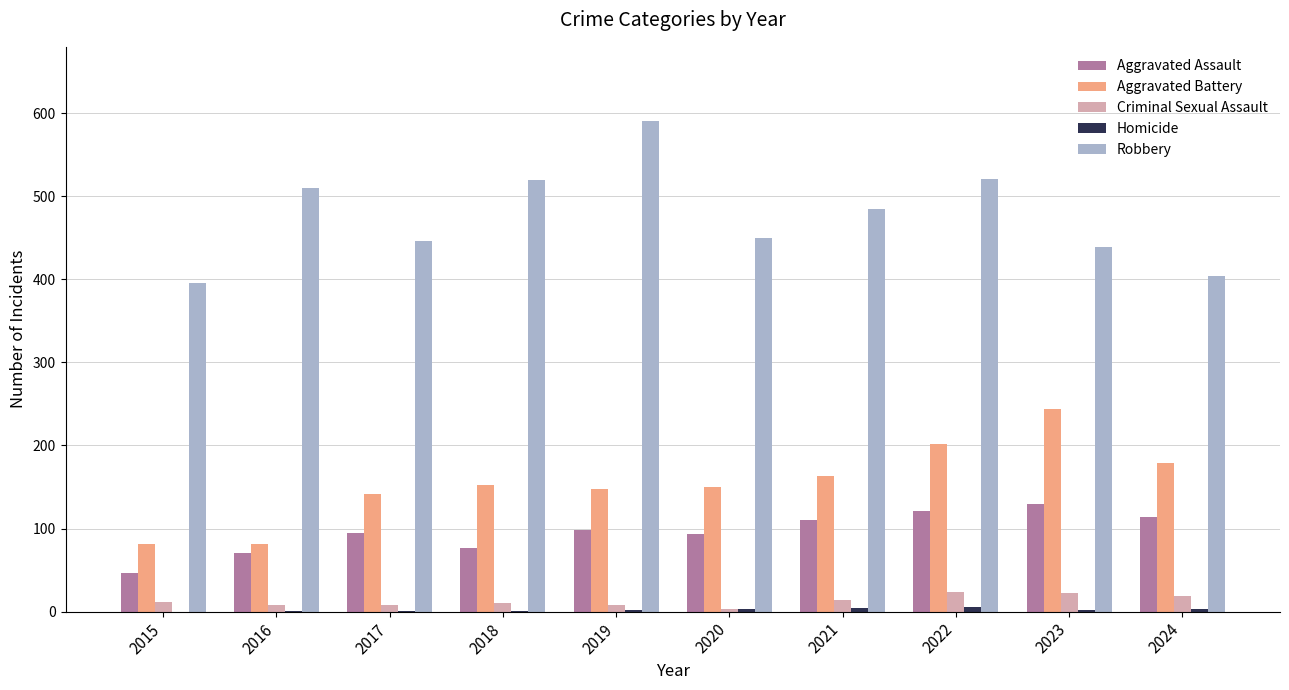

What is the sum of all Criminal Sexual Assault values?

129